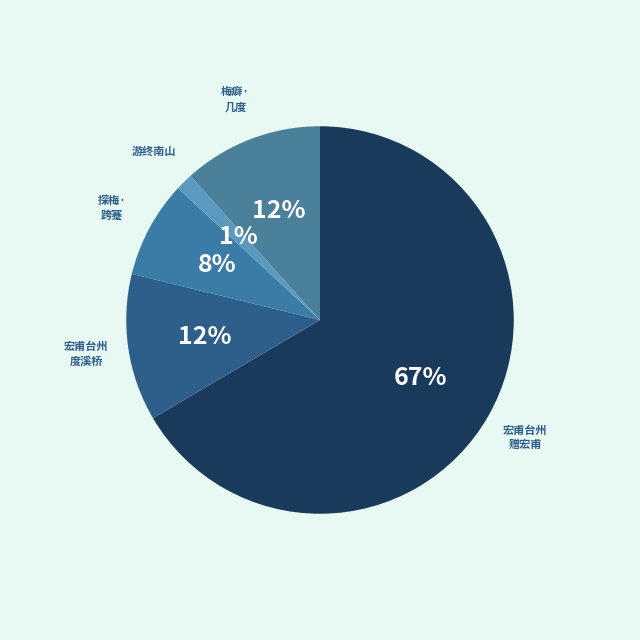

Does any single category account for the majority?

Yes